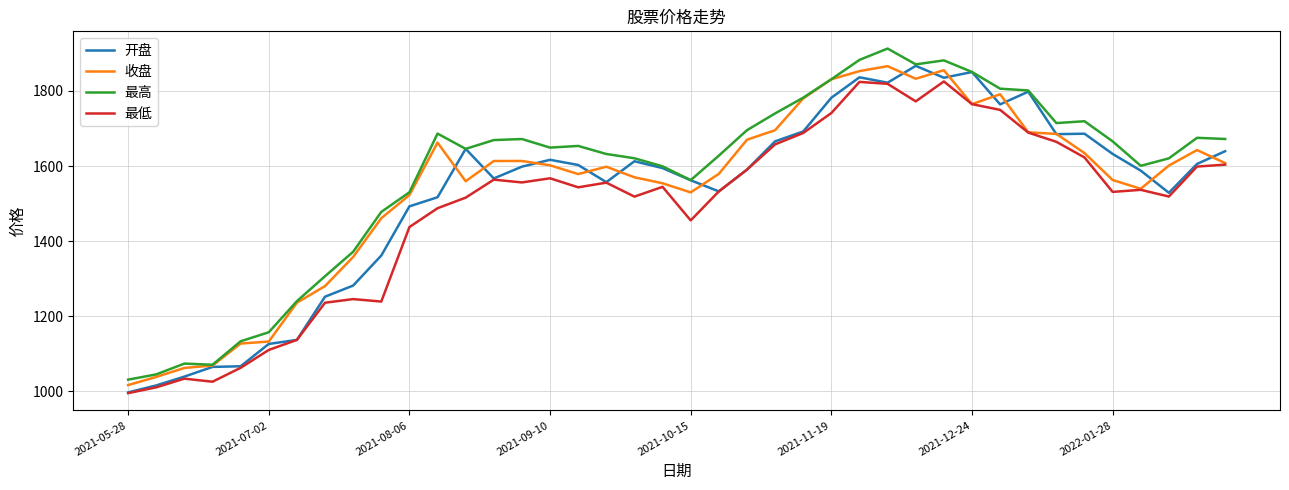

True or false: 最高 and 最低 intersect in this chart.

False